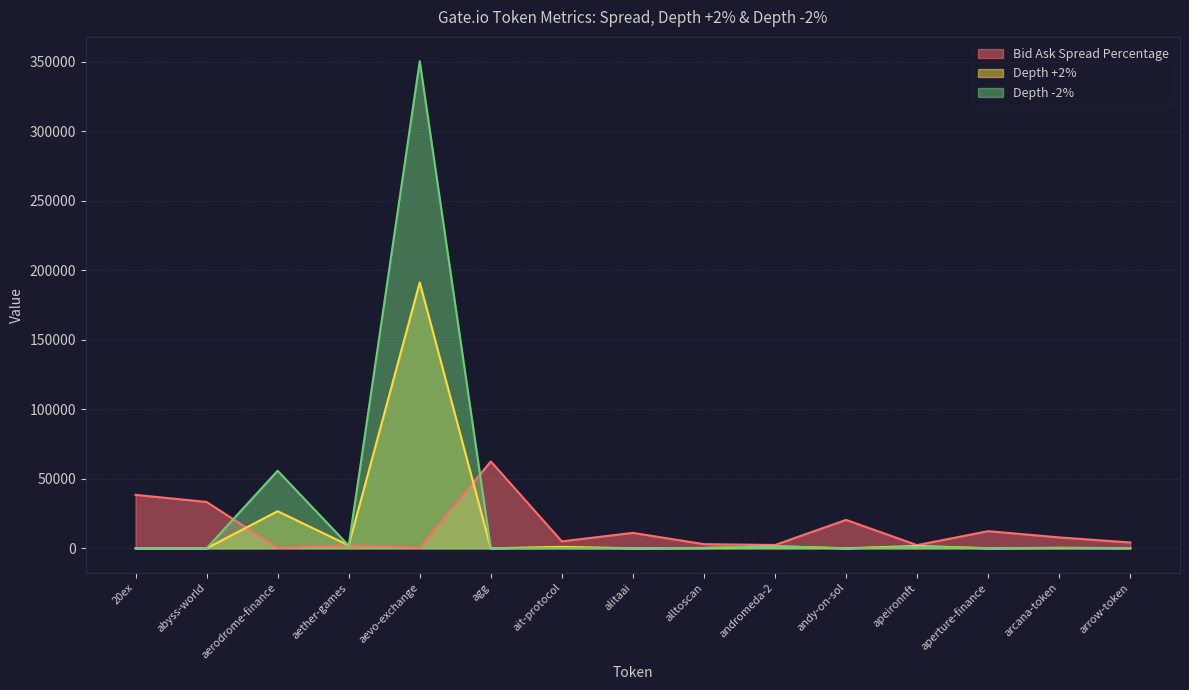

What is the difference between the Depth +2% values at andy-on-sol and arrow-token?

169.1